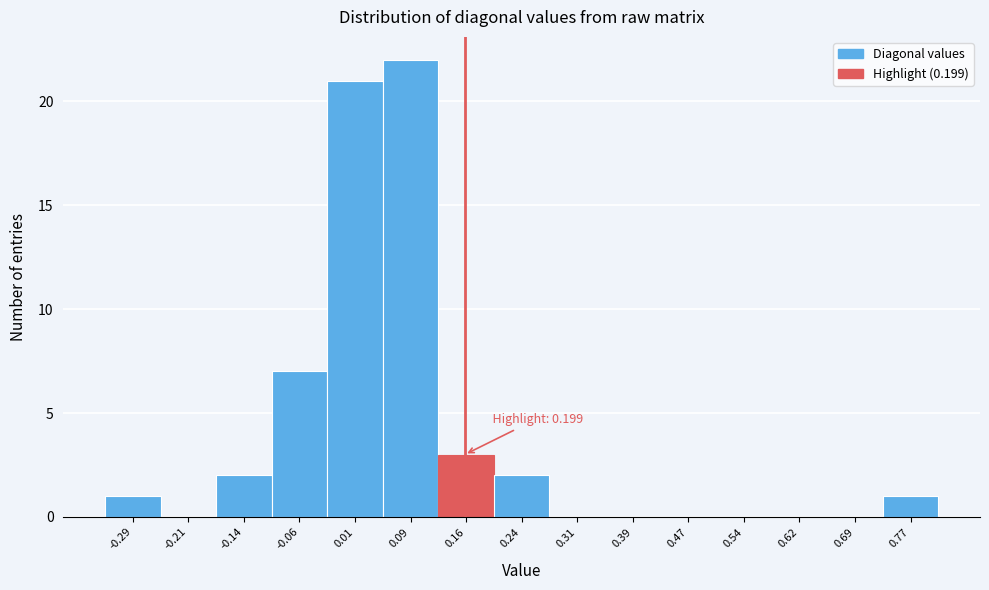

Reading left to right, what are all the values shown in this chart?

-0.29=1	-0.21=0	-0.14=2	-0.06=7	0.01=21	0.09=22	0.16=3	0.24=2	0.31=0	0.39=0	0.47=0	0.54=0	0.62=0	0.69=0	0.77=1